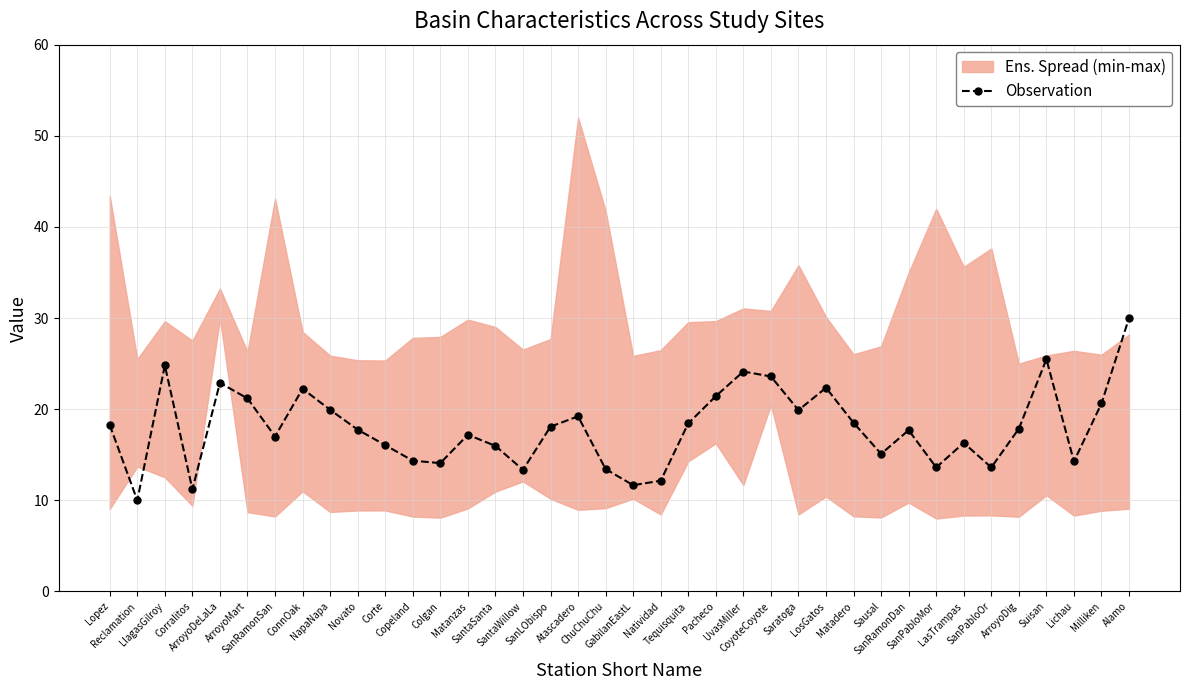

What is the change in value from Lopez to LlagasGilroy?

+6.5